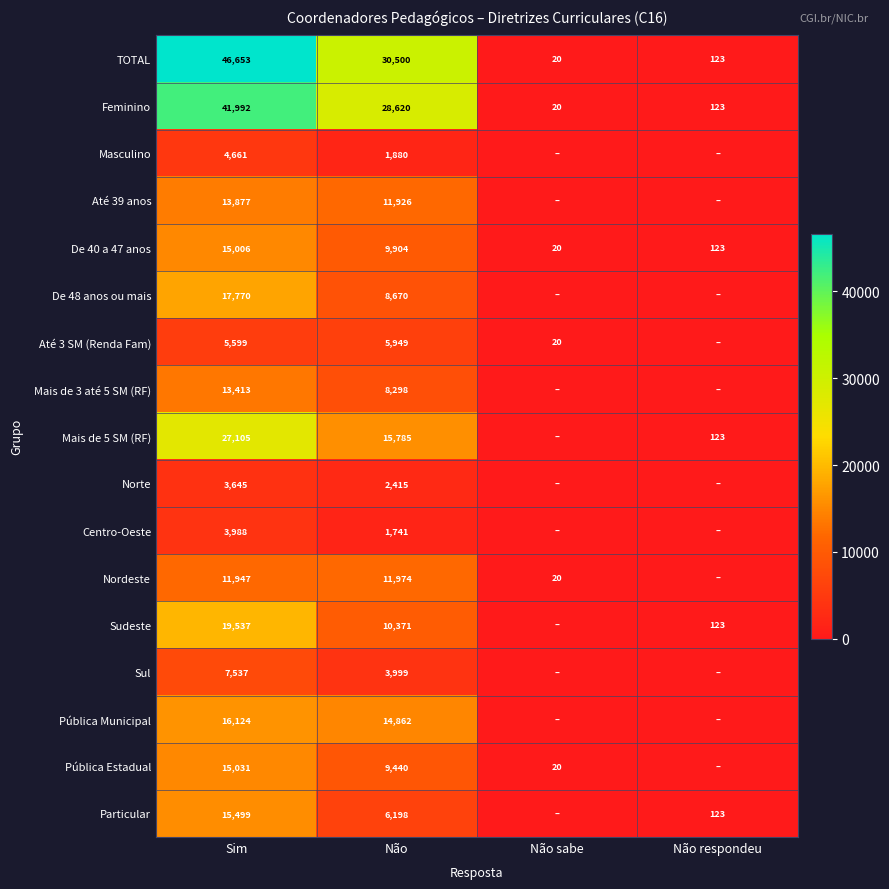

What is the difference between the maximum and minimum values in the De 40 a 47 anos series?

14986